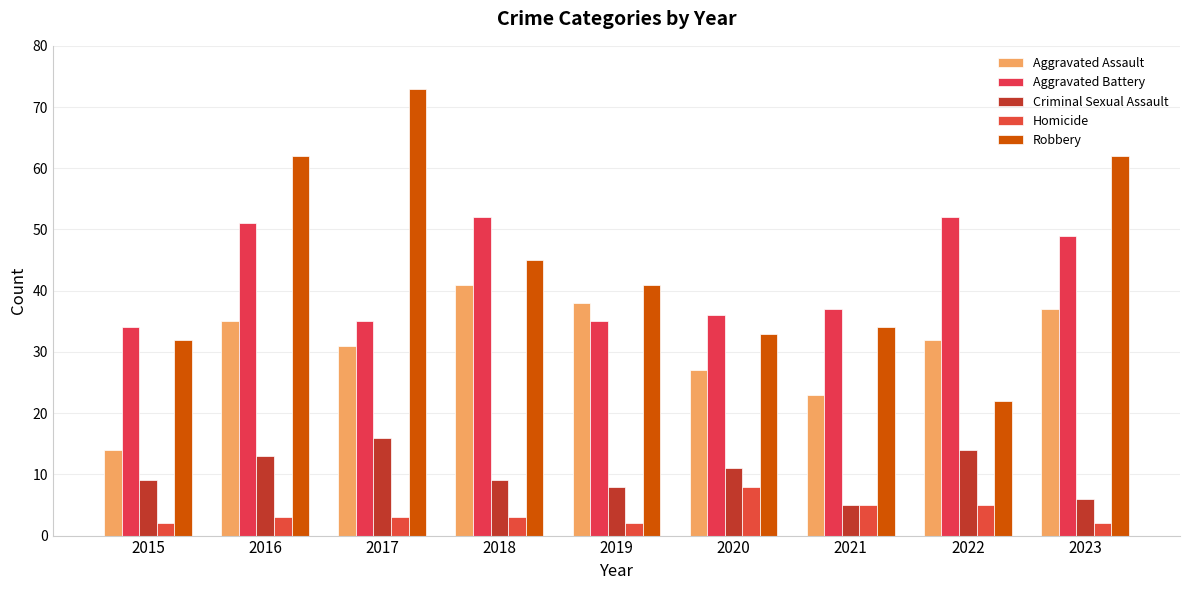

What is the sum of all Robbery values?

404